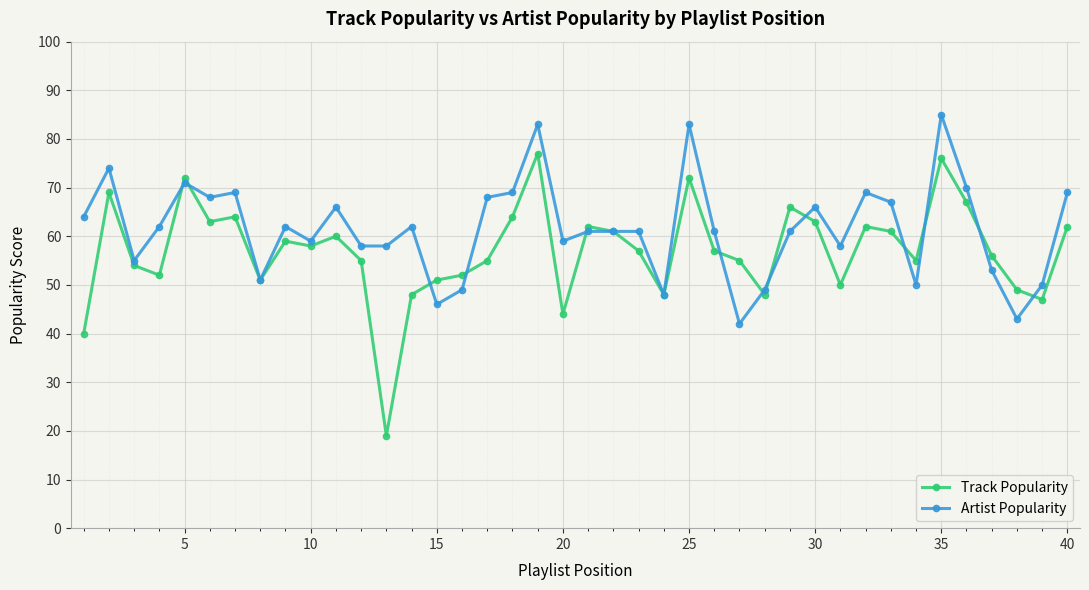

Which series has the largest total across all categories?

Artist Popularity